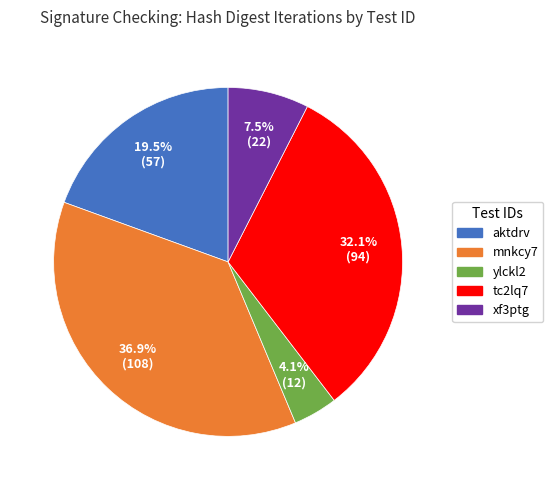

Rank the categories by value from highest to lowest.

mnkcy7, tc2lq7, aktdrv, xf3ptg, ylckl2